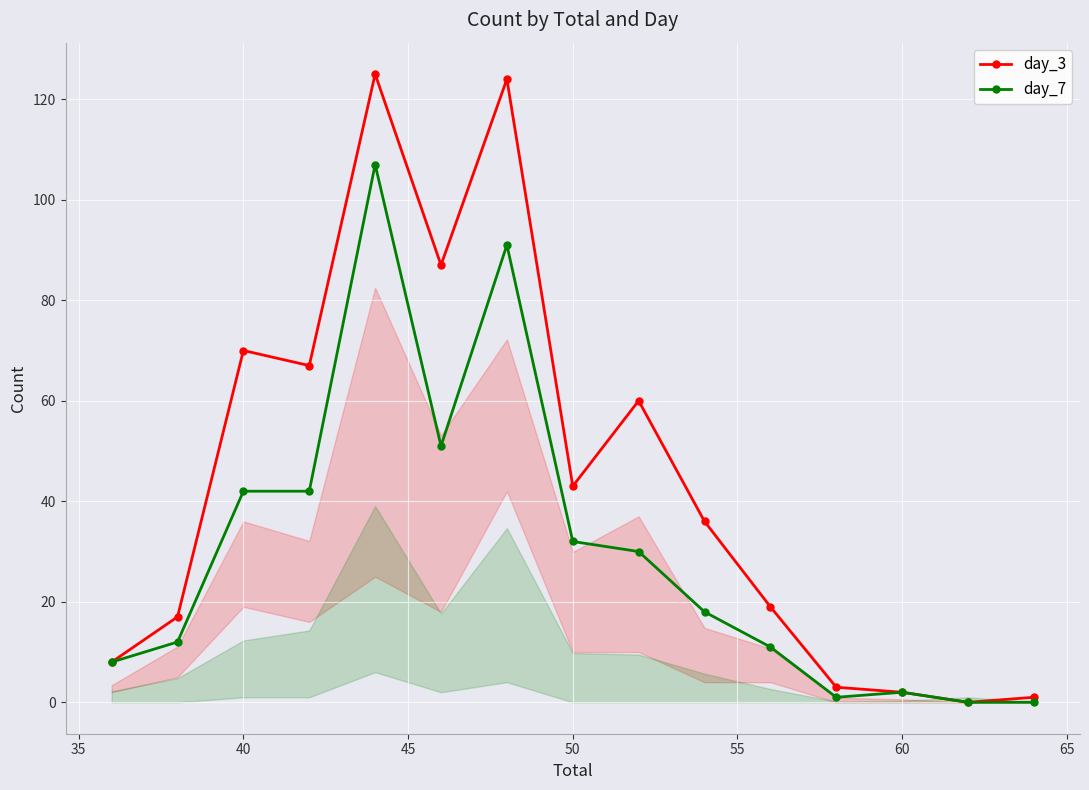

Is this an area chart (filled region under the line)?

No